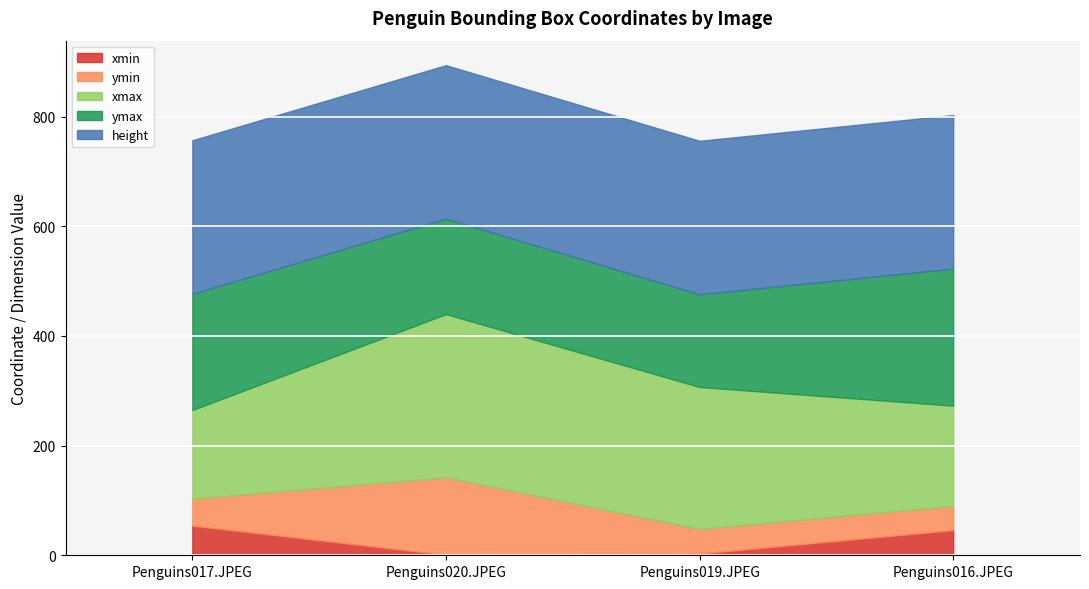

What is the difference between the second highest and minimum values in the ymax series?

43